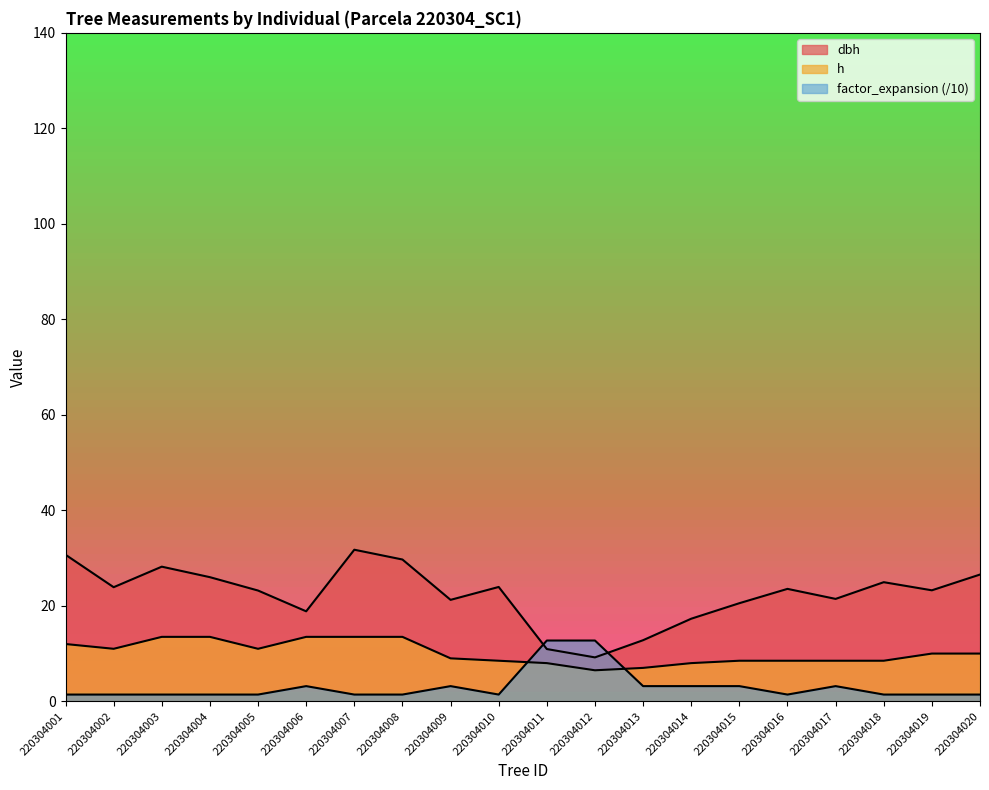

How many values in the dbh series are below 23?

8